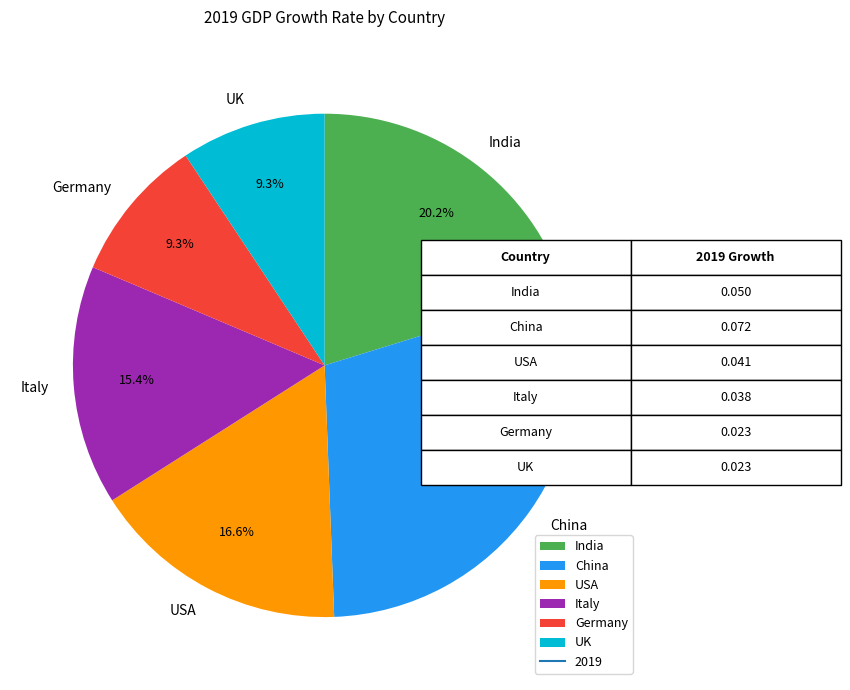

Is Italy the majority of the pie?

No